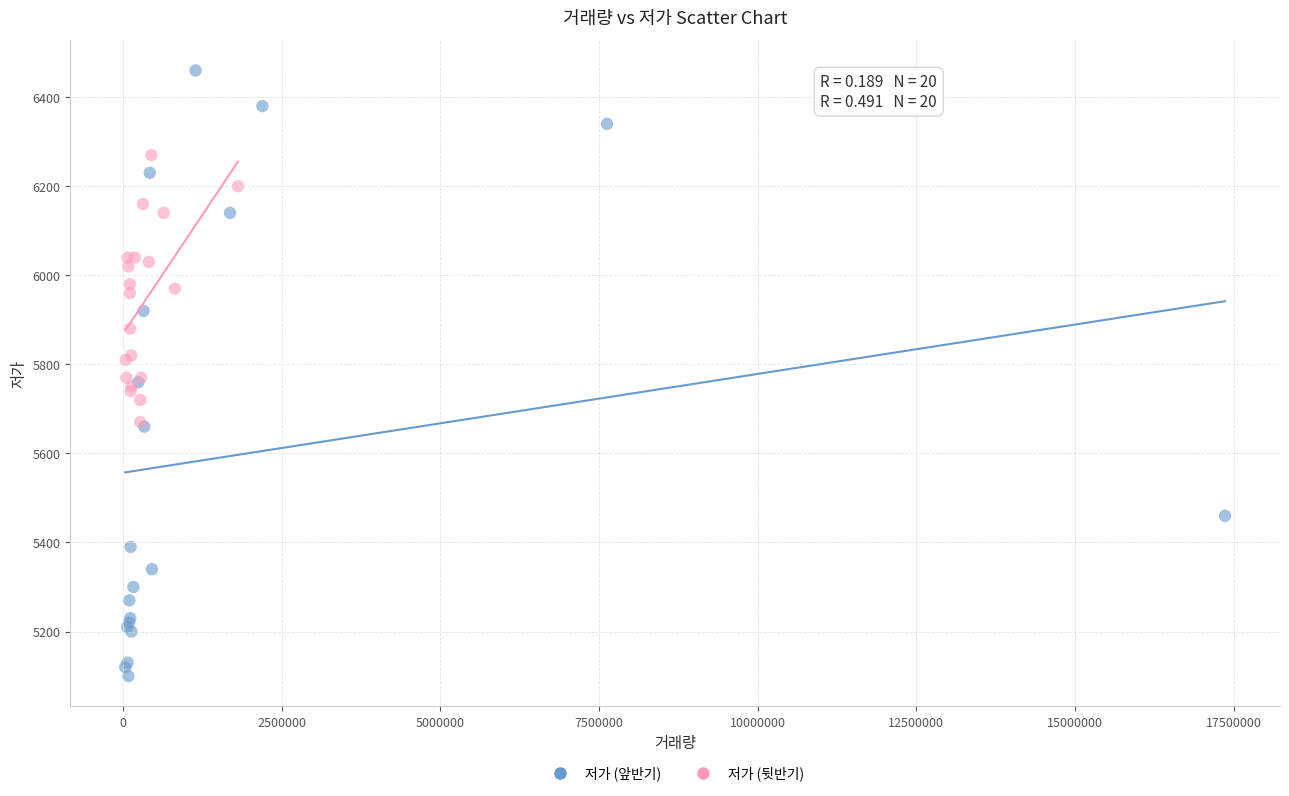

Which series contains the highest Y value?

저가 (앞반기)